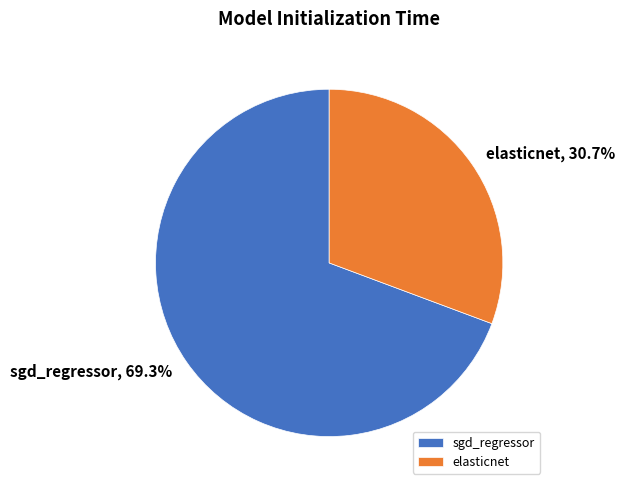

What is the smallest slice in the pie chart?

elasticnet